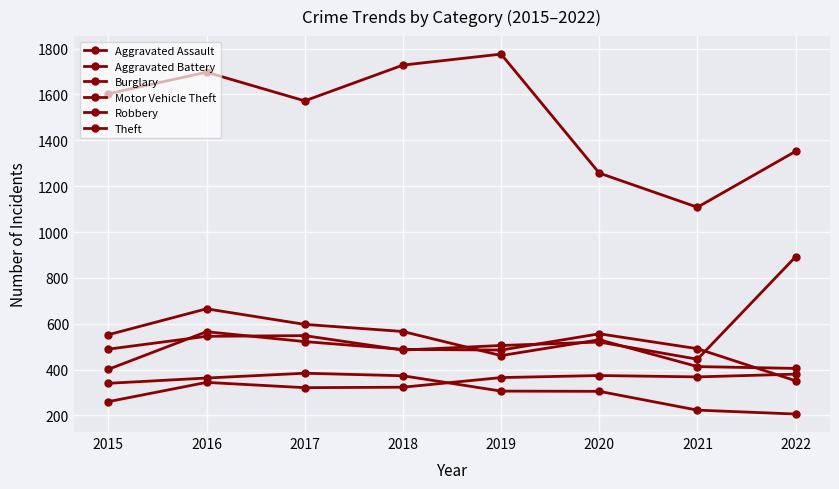

Is it true that Theft equals 2790 at 2019?

False